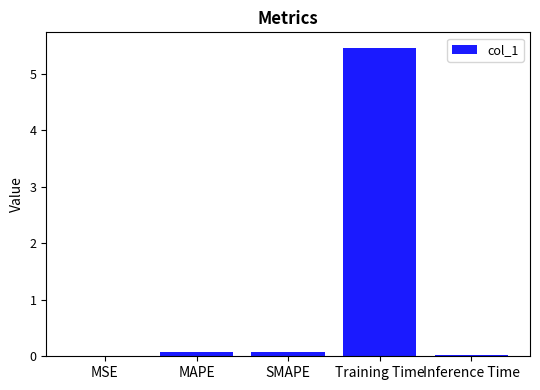

What value does the data have at Training Time?

5.5